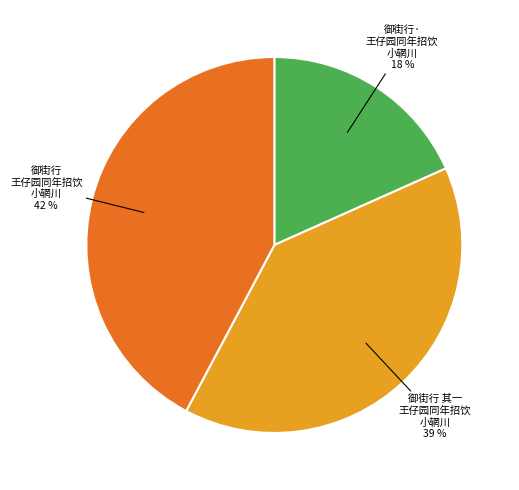

To the nearest percent, what is the average slice percentage?

33%